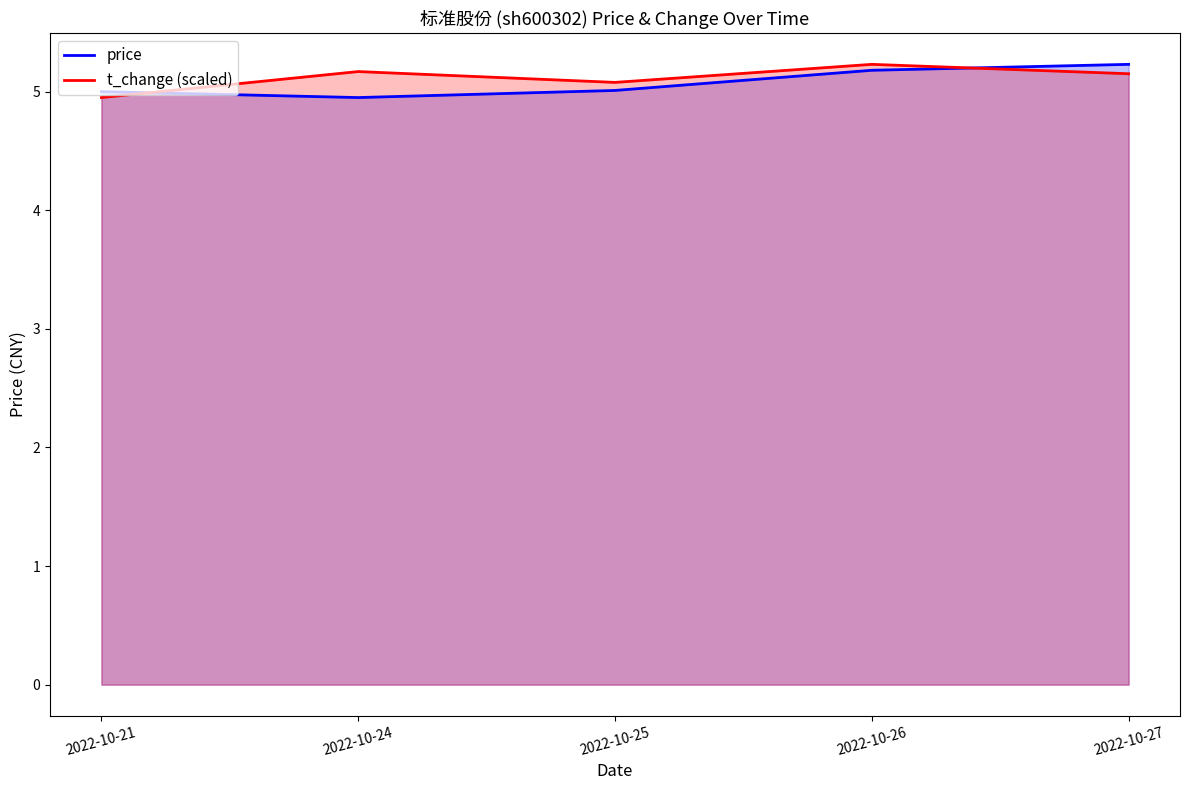

How many values in the t_change (scaled) series are below 5?

1